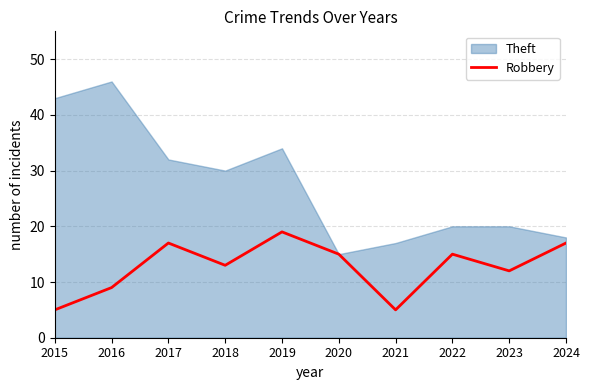

The value at 2024 is 26. True or false?

False